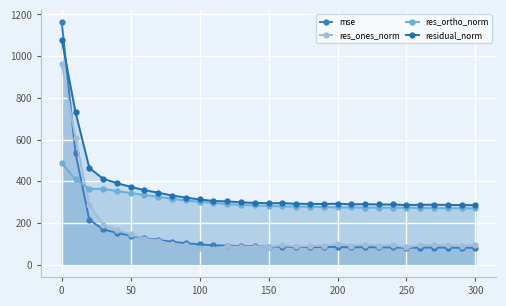

At which category does mse reach its first local valley?

150